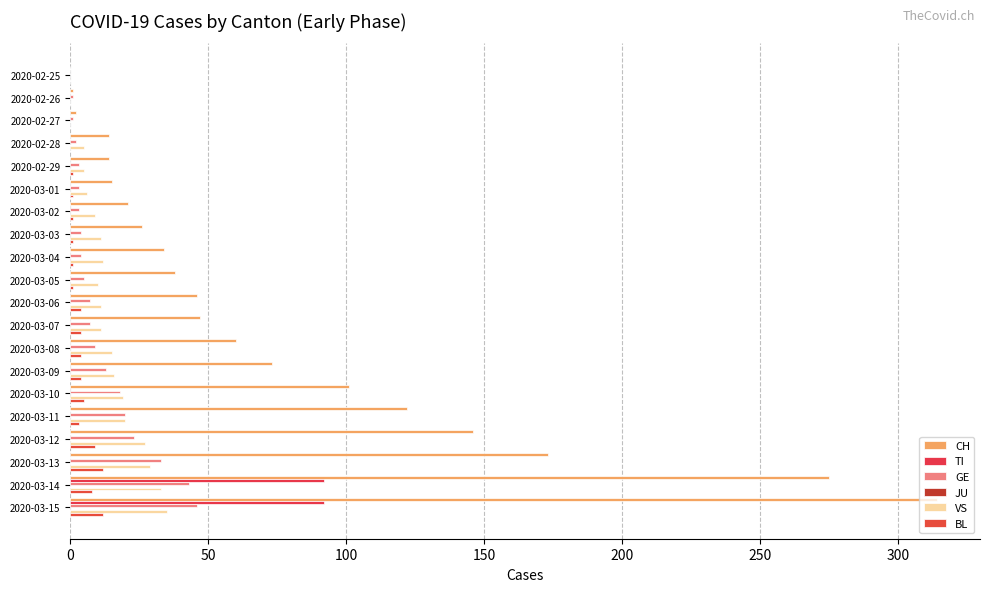

How many distinct data groups are displayed?

5